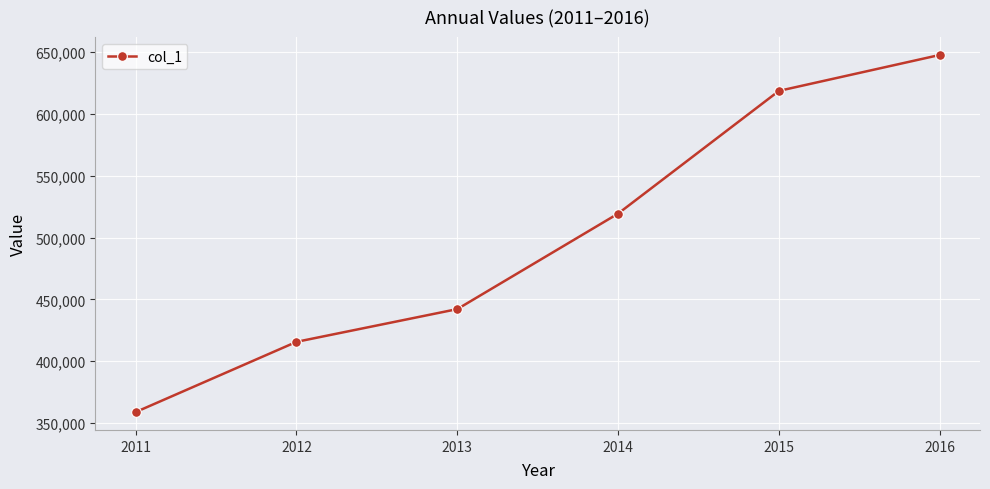

True or false: the data shows 208406 at 2012.

False